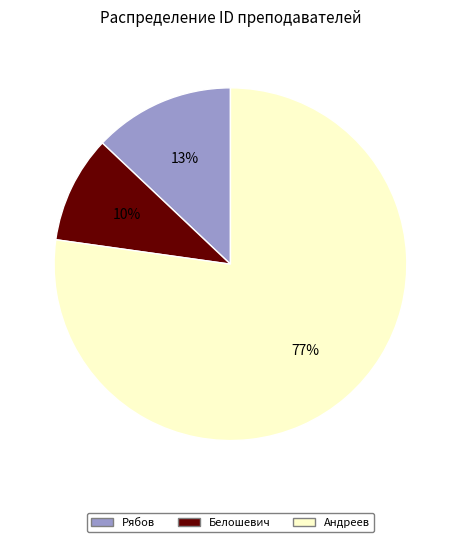

Do Андреев and Рябов together represent more than half of the pie?

Yes